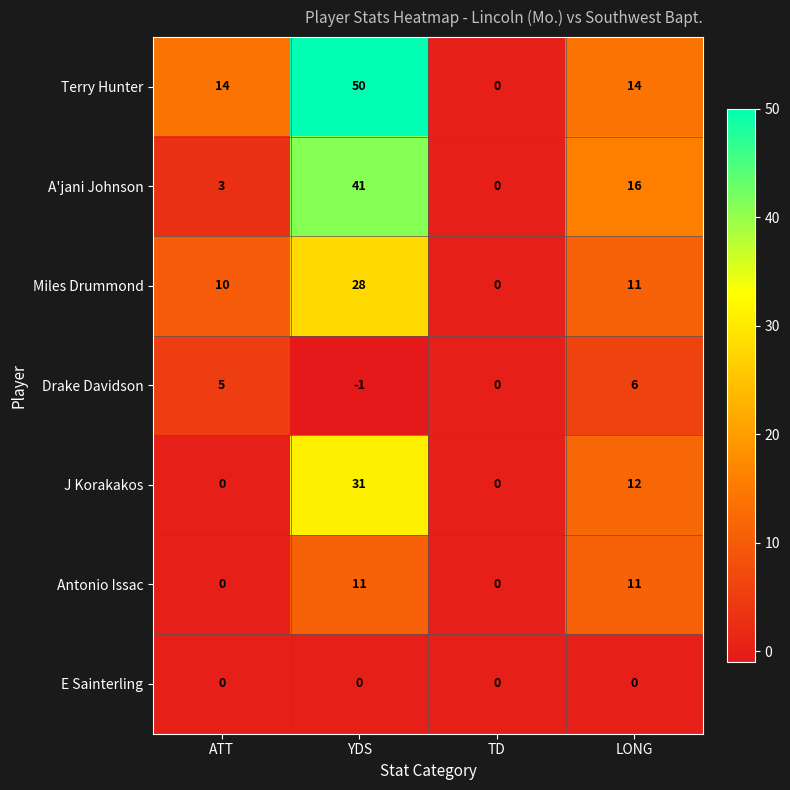

How many categories are shown in the chart?

4